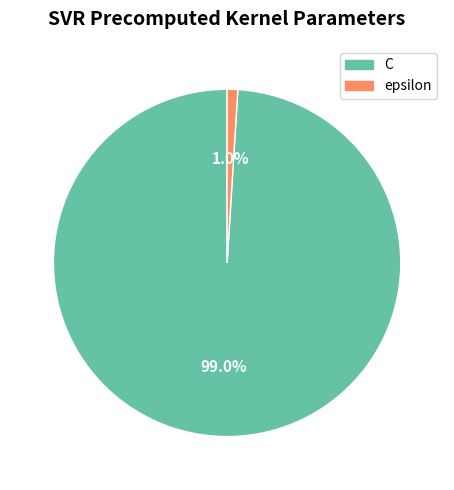

Between C and epsilon, which is larger?

C